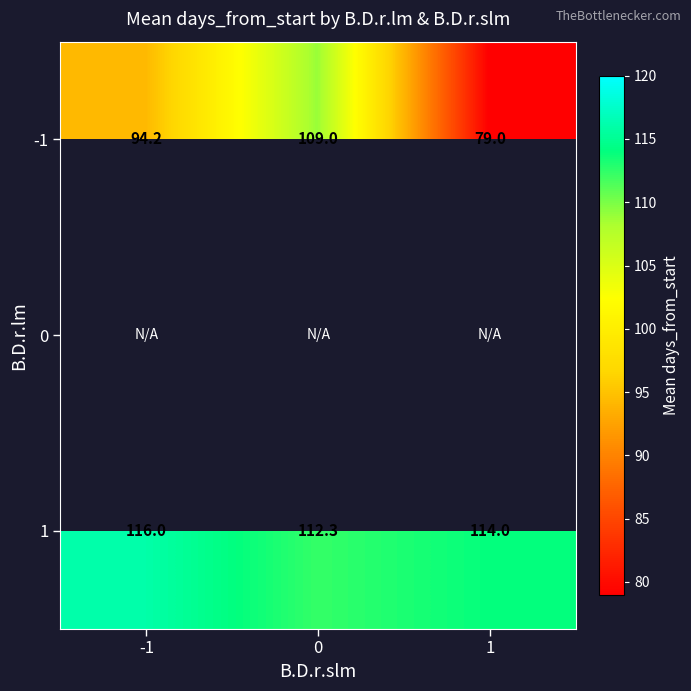

What is the difference between the -1 values at 1 and 0?

30.0